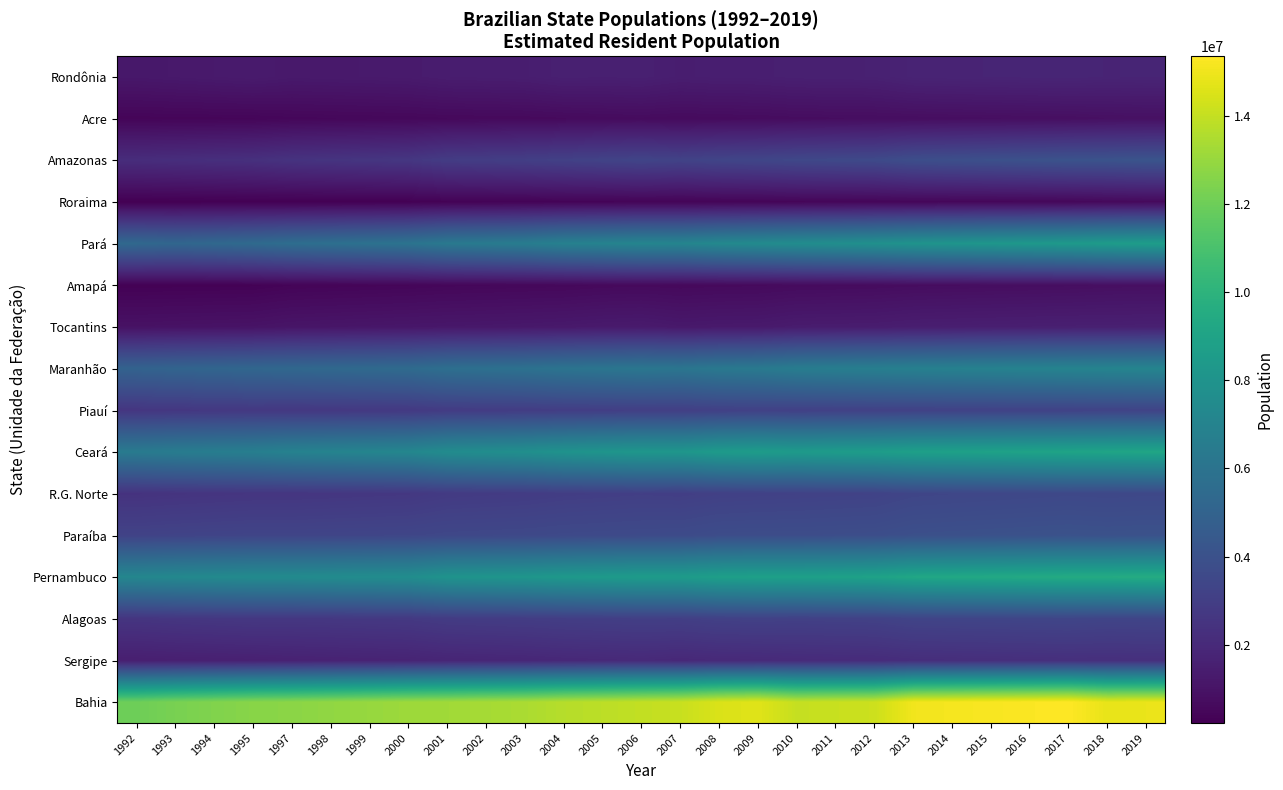

What is the greatest value displayed?

15344447